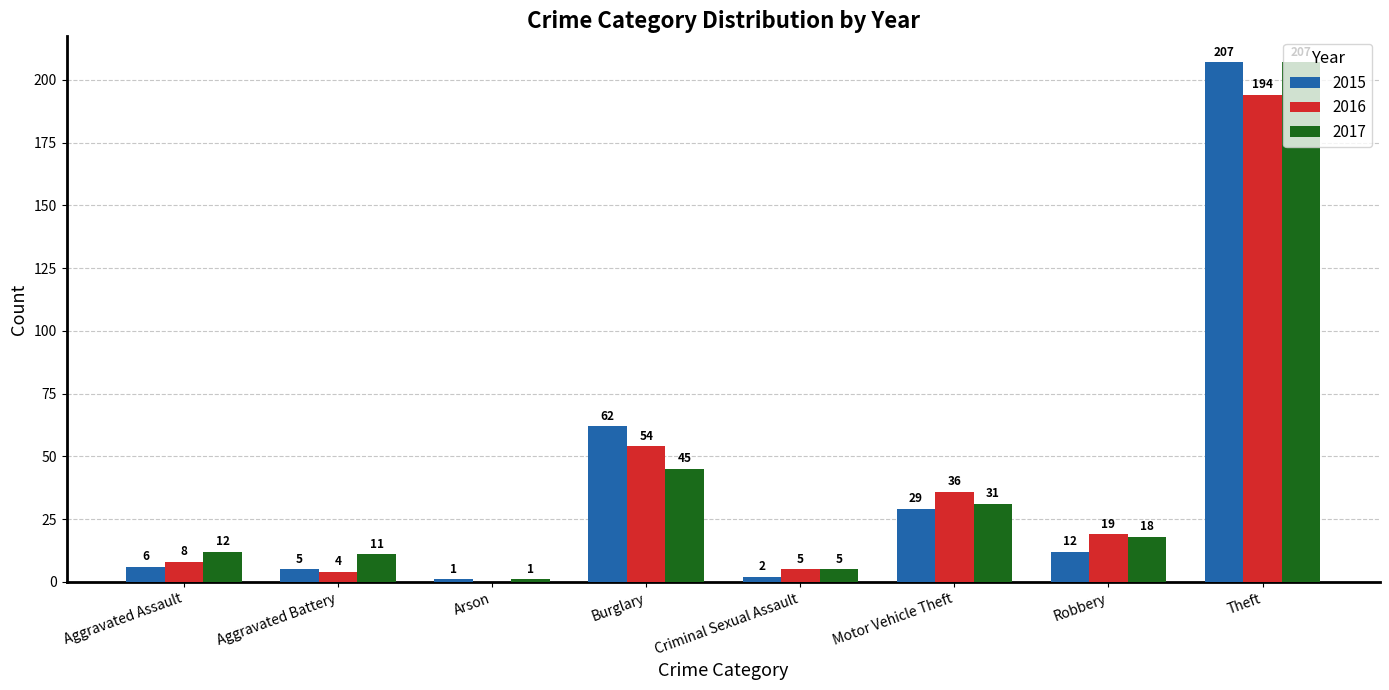

Where does the 2017 series first go above 18?

Burglary